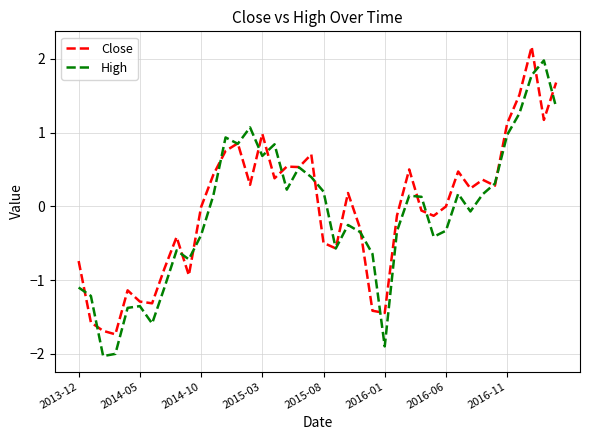

What is the minimum value shown in the chart?

-2.0